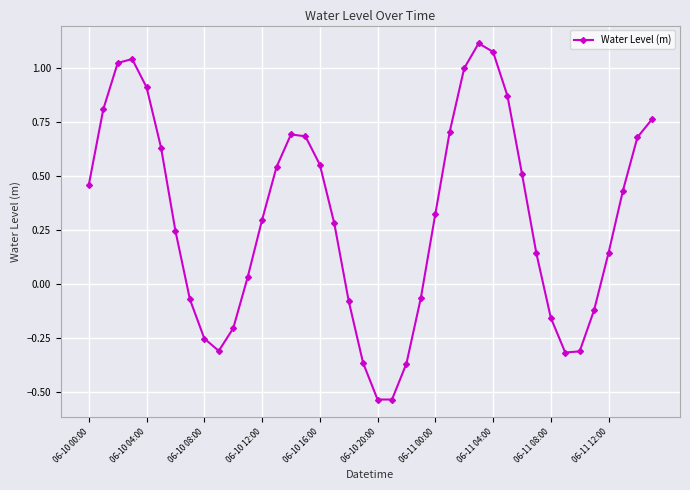

True or false: the data has more than 1 interior local peaks.

True